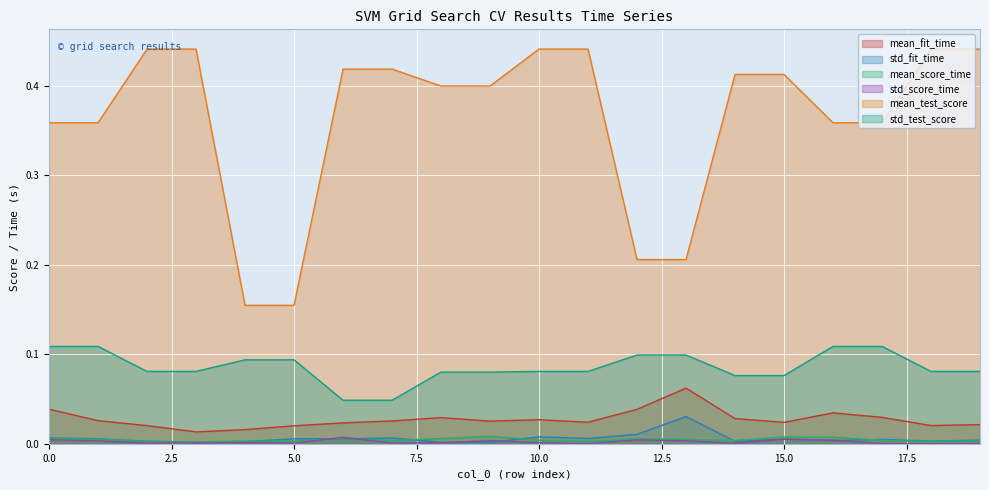

The value of mean_fit_time at 15 is 0.0. True or false?

True